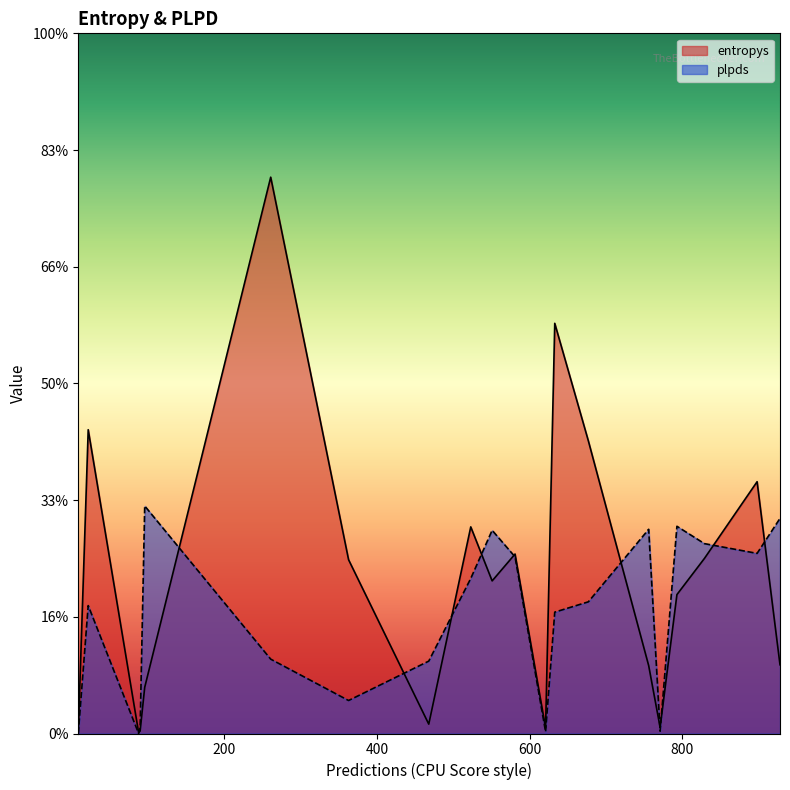

At which category does the chart reach its minimum across all series?

88